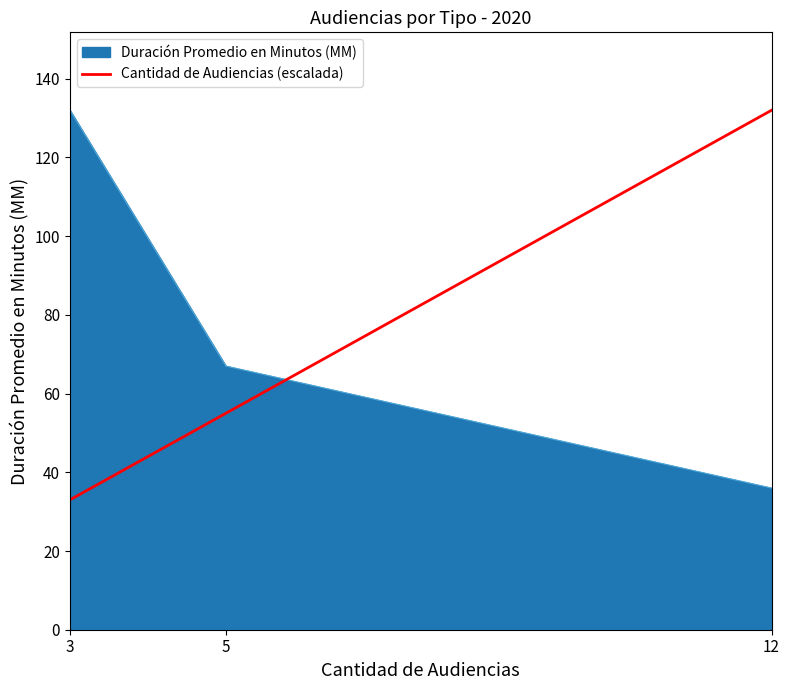

Where is Duración Promedio en Minutos (MM) nearest to the value 84?

5